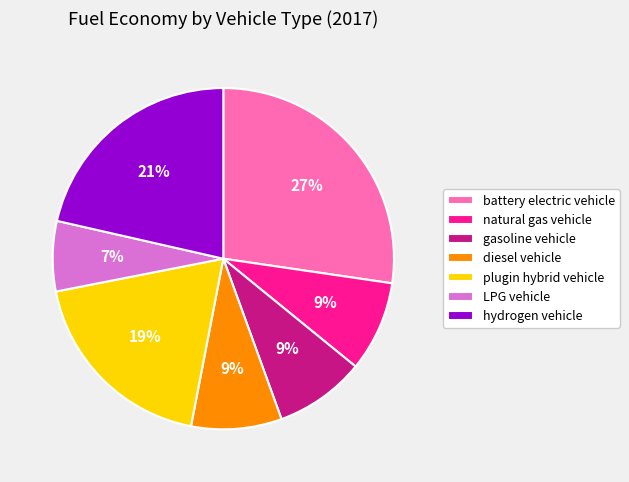

What percentage is the gasoline vehicle slice, to the nearest percent?

9%